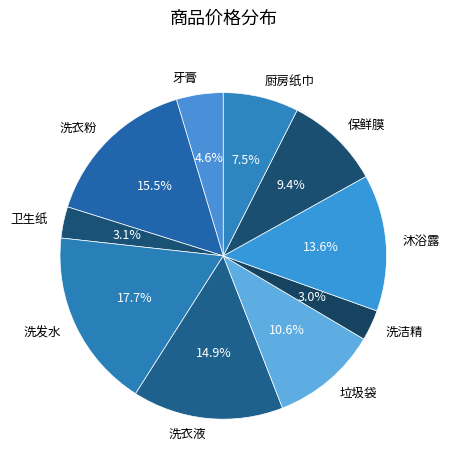

Which category has the biggest portion of the pie?

洗发水